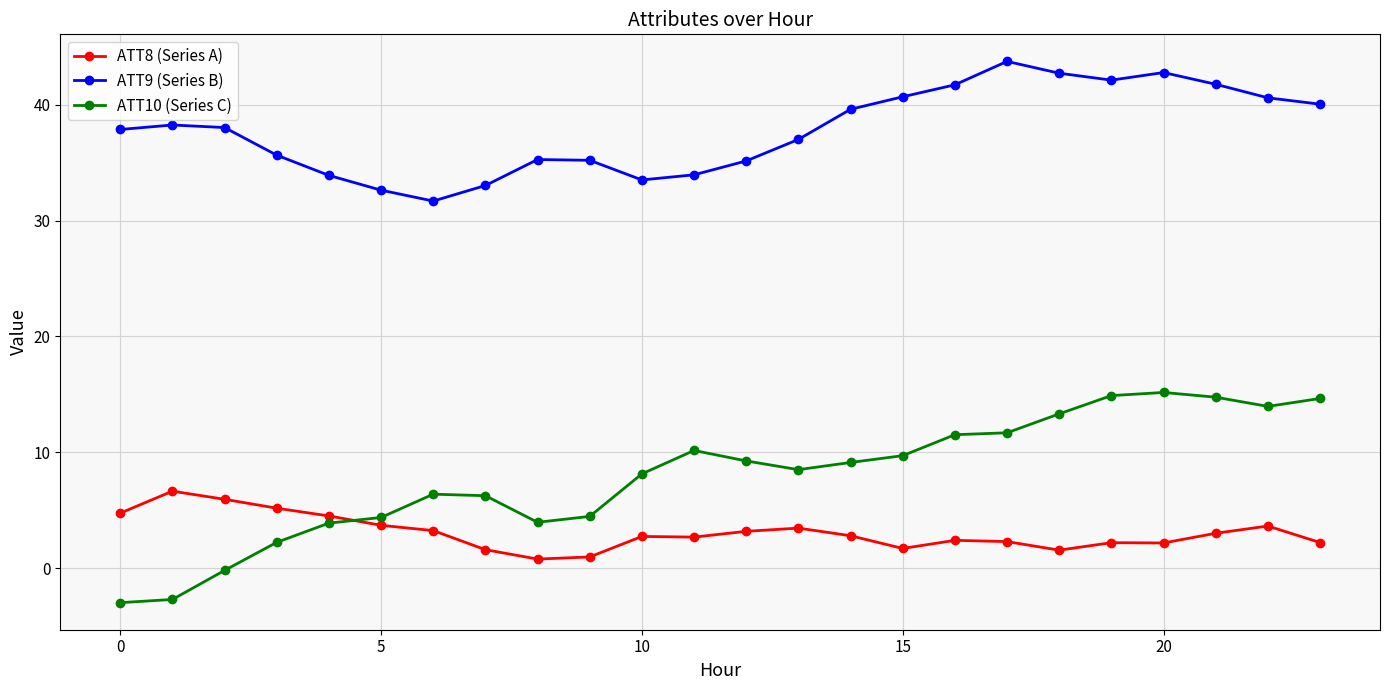

Which series has the largest range (max minus min)?

ATT10 (Series C)